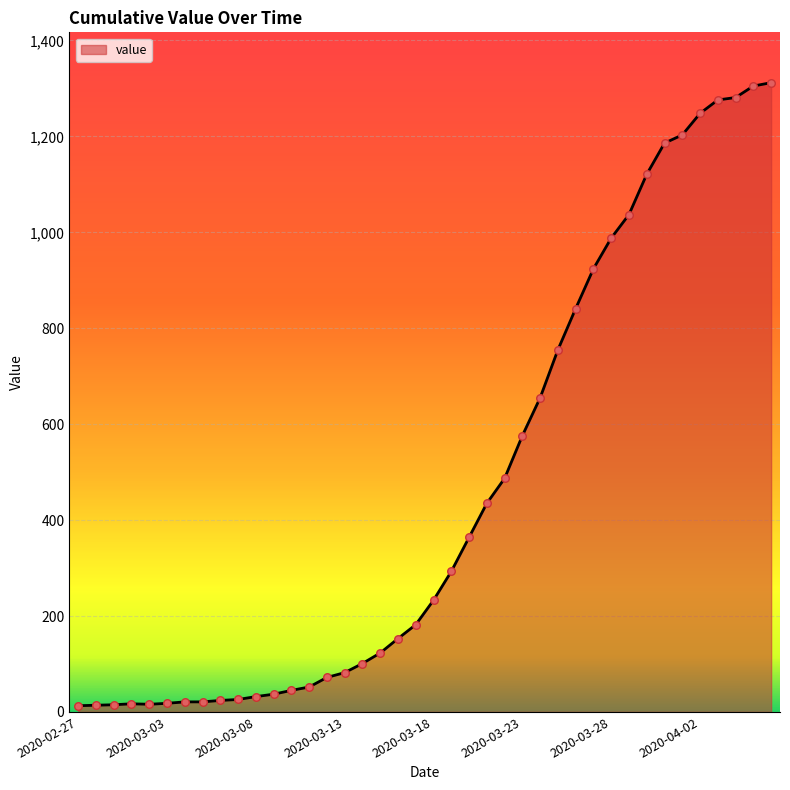

What is the difference between the maximum and minimum values?

1299